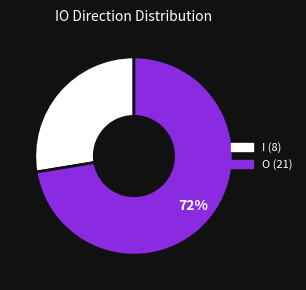

Count the number of slices in the pie.

2